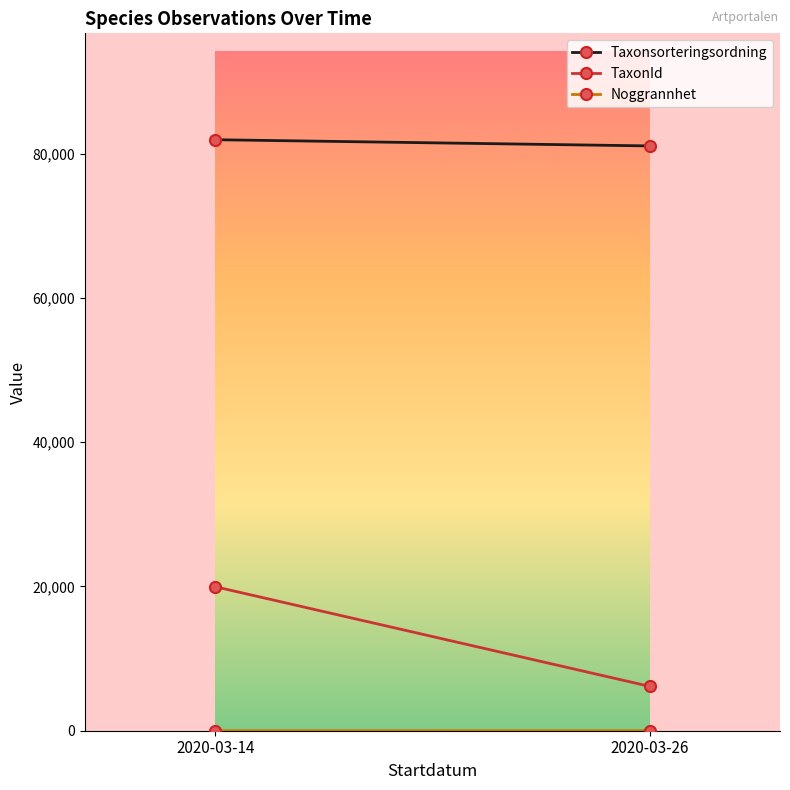

What is the sum of all Taxonsorteringsordning values?

162970.8